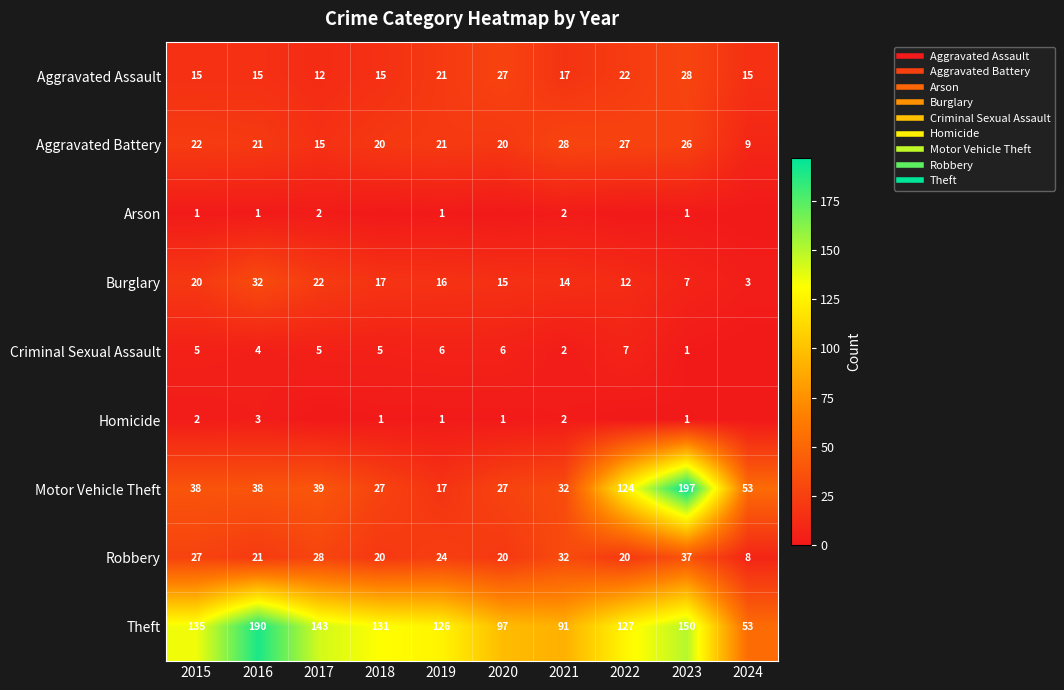

At how many categories does at least one series exceed 102?

7